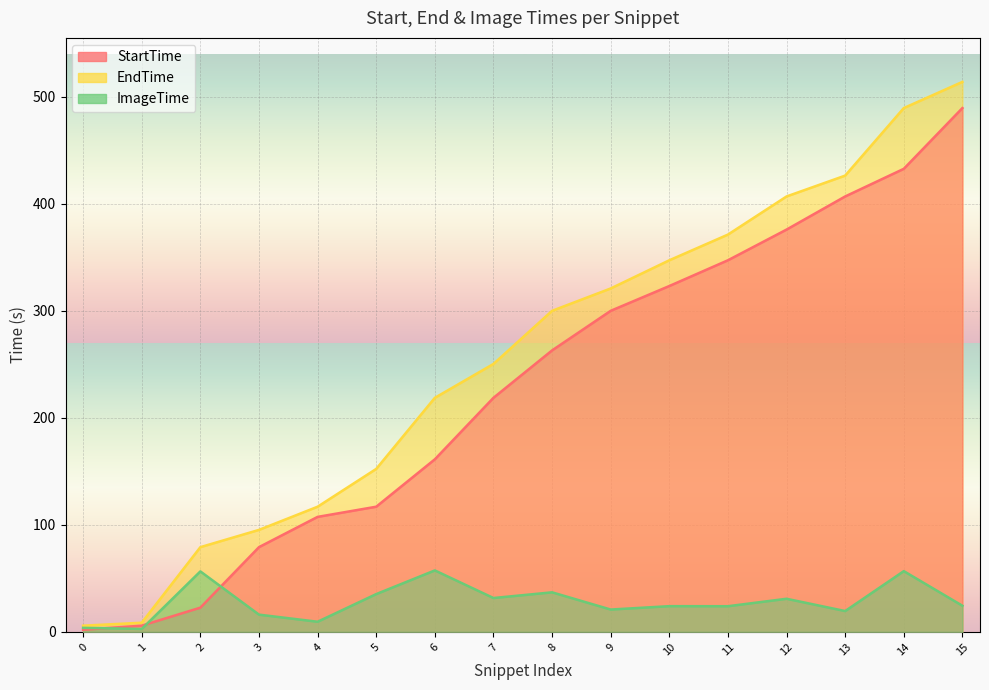

What is the greatest value displayed?

513.9